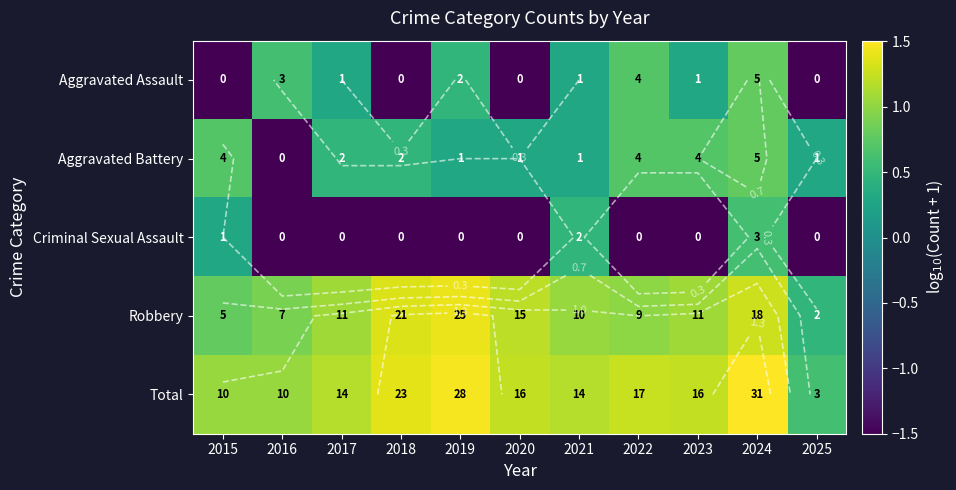

Which label corresponds to the smallest value in the chart?

2015